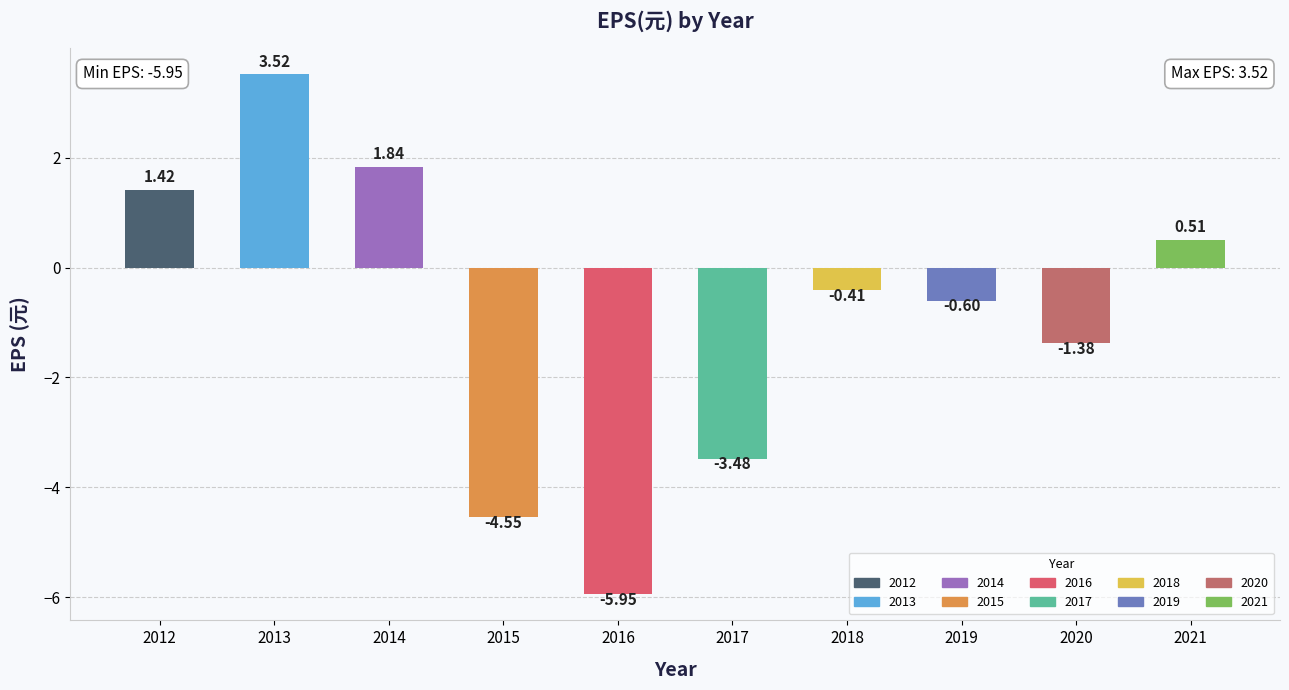

Are the bars grouped side by side (vs. stacked)?

No